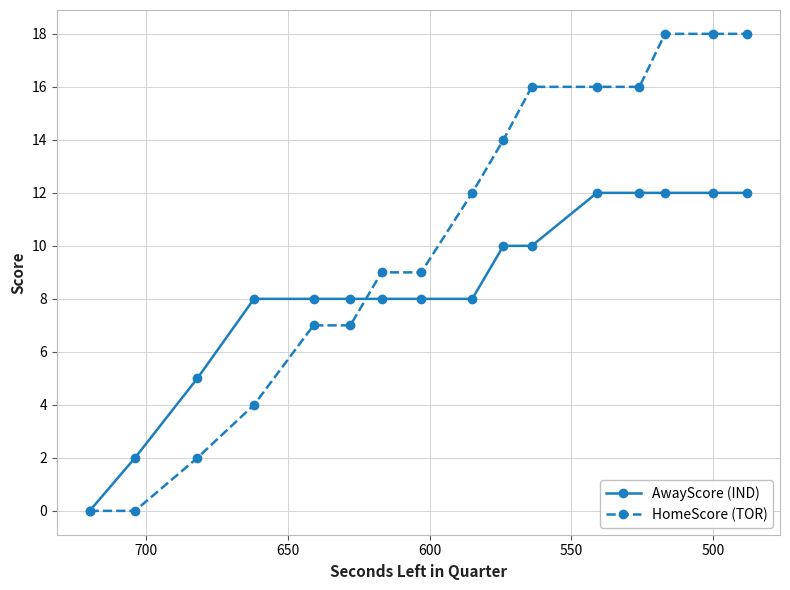

True or false: HomeScore (TOR) has more than 0 points higher than both neighbors.

False